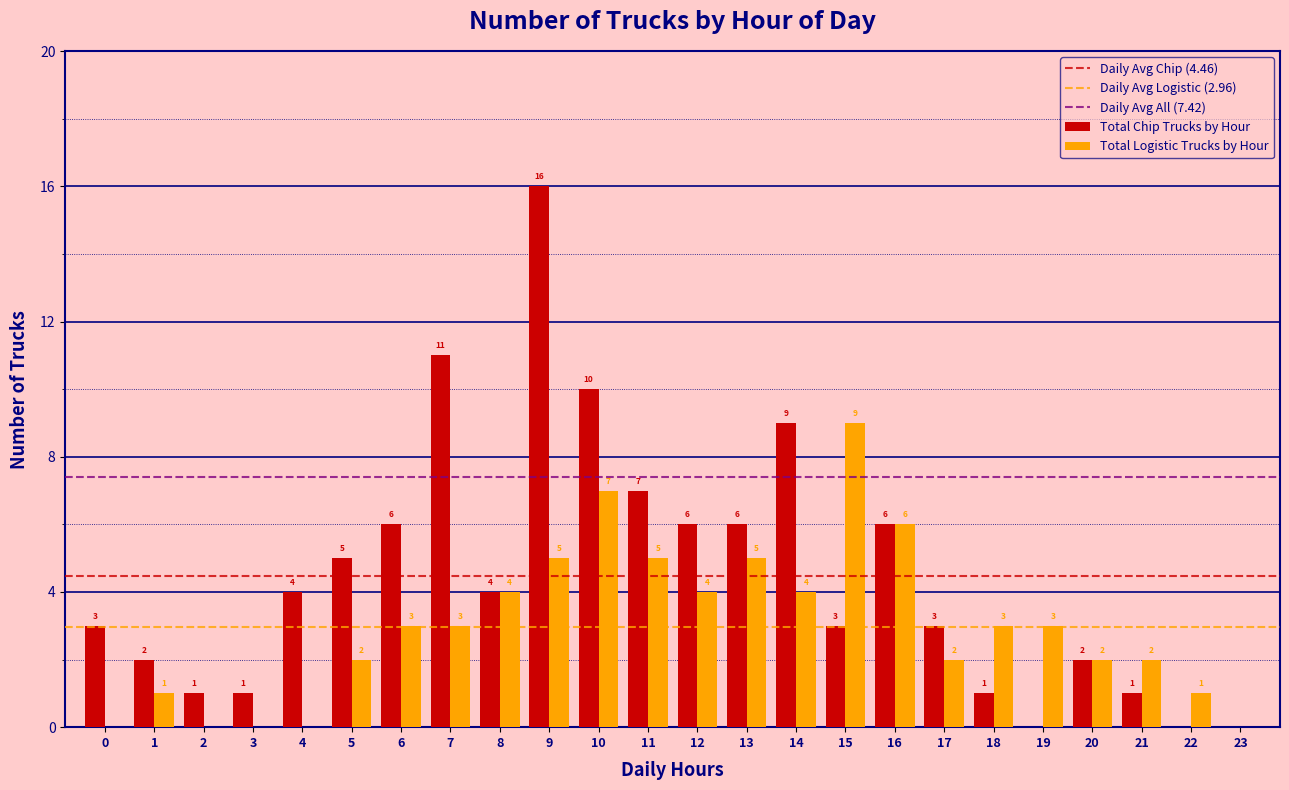

Reading left to right, transcribe all the data shown in this chart.

Total Chip Trucks by Hour: 0=3	1=2	2=1	3=1	4=4	5=5	6=6	7=11	8=4	9=16	10=10	11=7	12=6	13=6	14=9	15=3	16=6	17=3	18=1	19=0	20=2	21=1	22=0	23=0
Total Logistic Trucks by Hour: 0=0	1=1	2=0	3=0	4=0	5=2	6=3	7=3	8=4	9=5	10=7	11=5	12=4	13=5	14=4	15=9	16=6	17=2	18=3	19=3	20=2	21=2	22=1	23=0